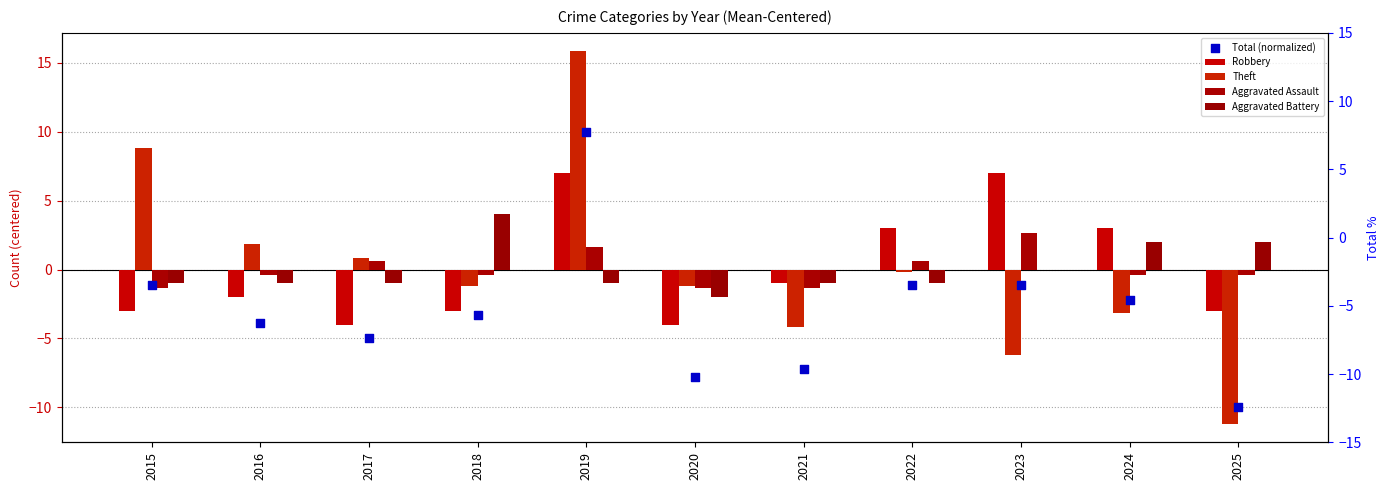

Which series contains the lowest Y value?

Theft